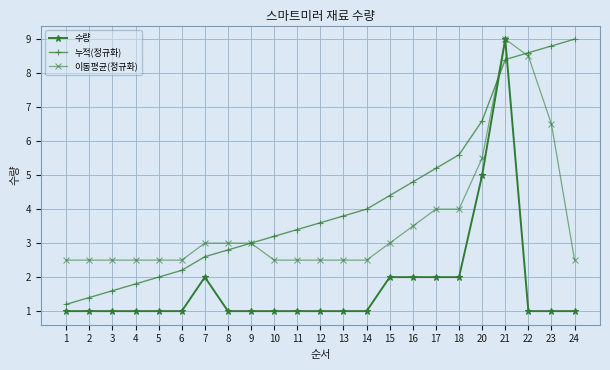

True or false: 수량 has more than 0 interior local peaks.

True